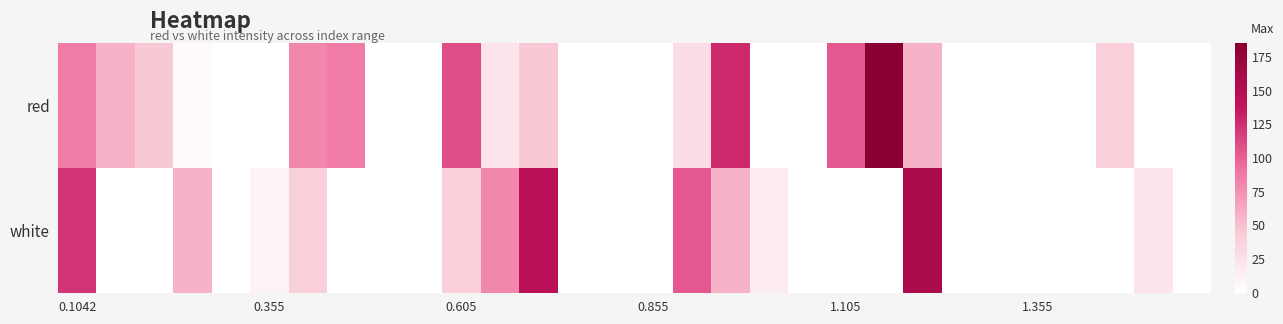

List the series in order of their overall mean, highest first.

red, white